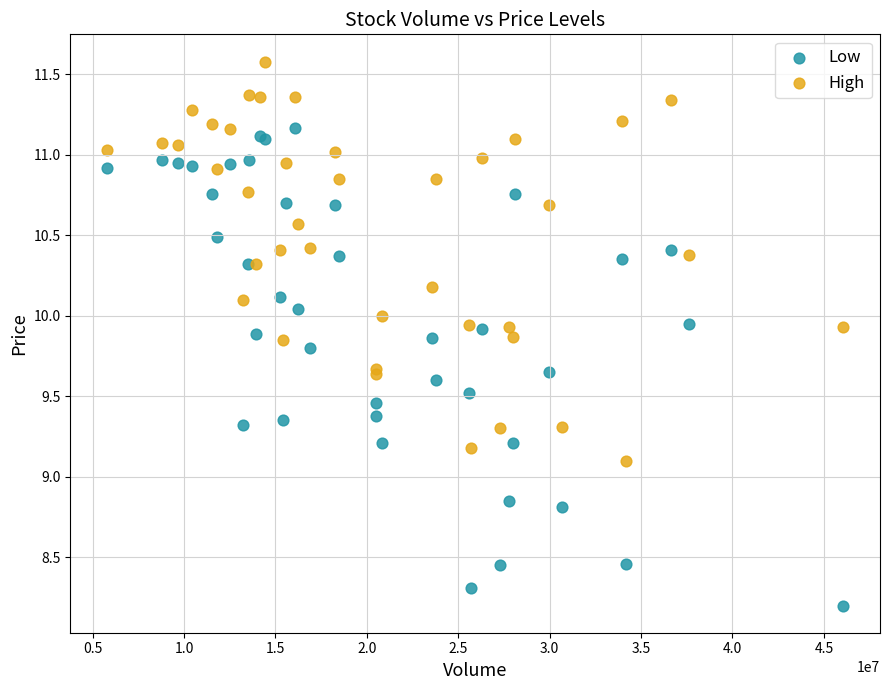

Across all series, what Y value is closest to 9?

9.1